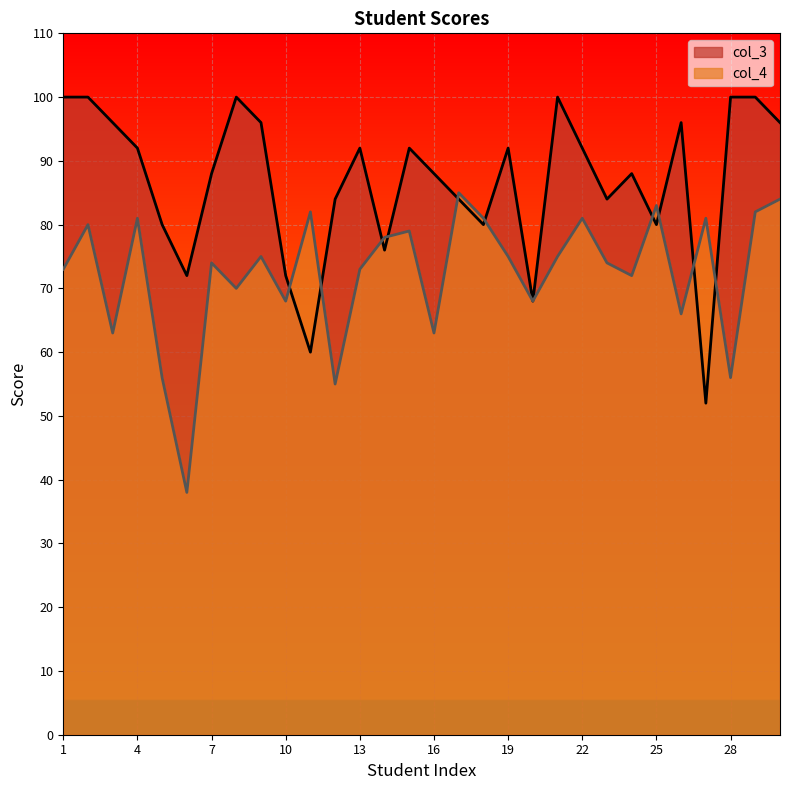

What is the total value across all series at 17?

169